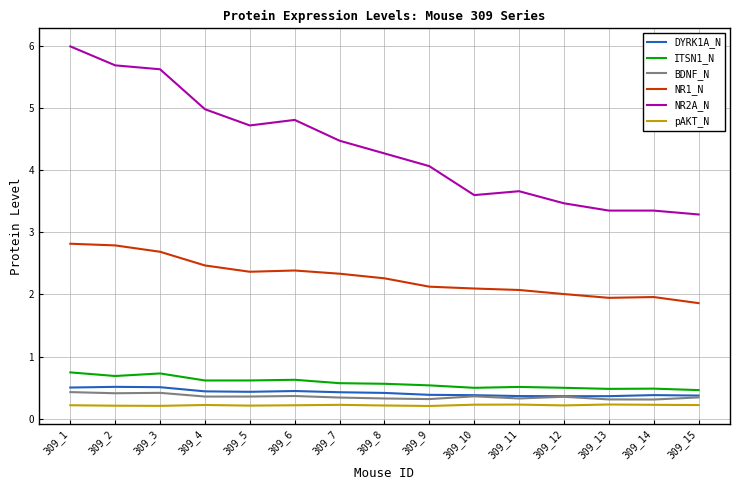

Count the number of data series in this chart.

6